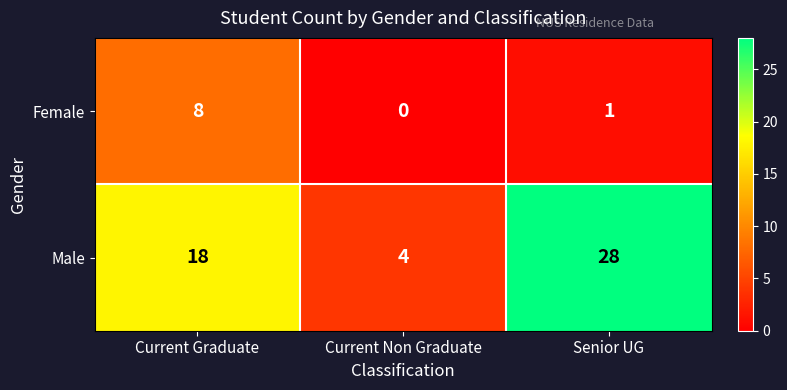

What is the average value of the Male series?

17